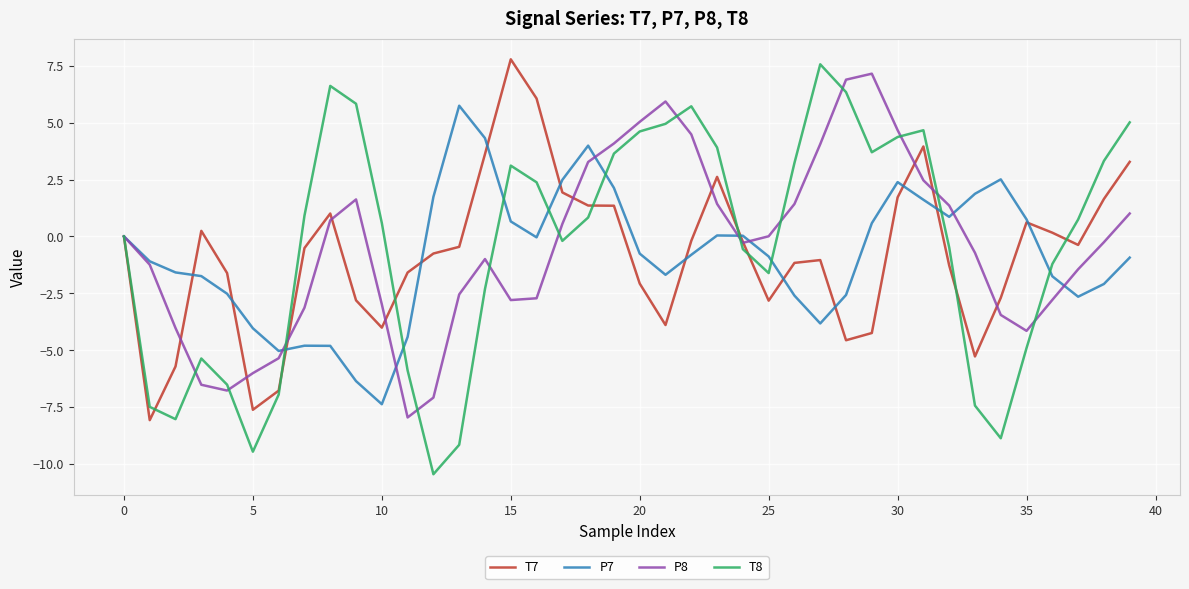

Which series has the widest spread of values?

T8